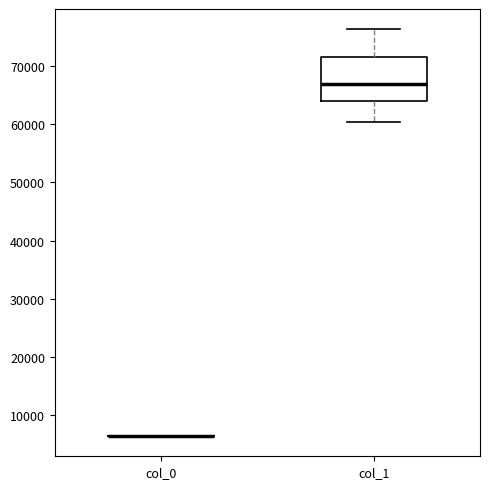

Which box is the tallest, from its lower edge to its upper edge?

col_1